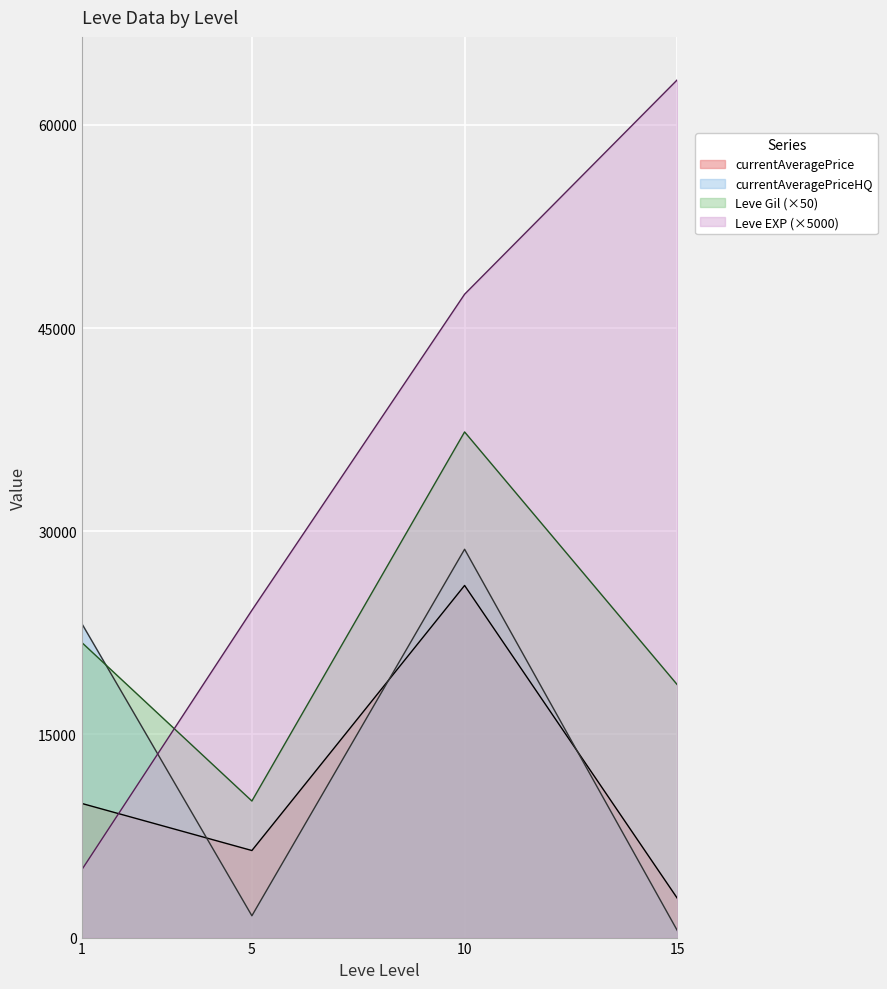

True or false: currentAveragePriceHQ and Leve EXP cross at least once.

True